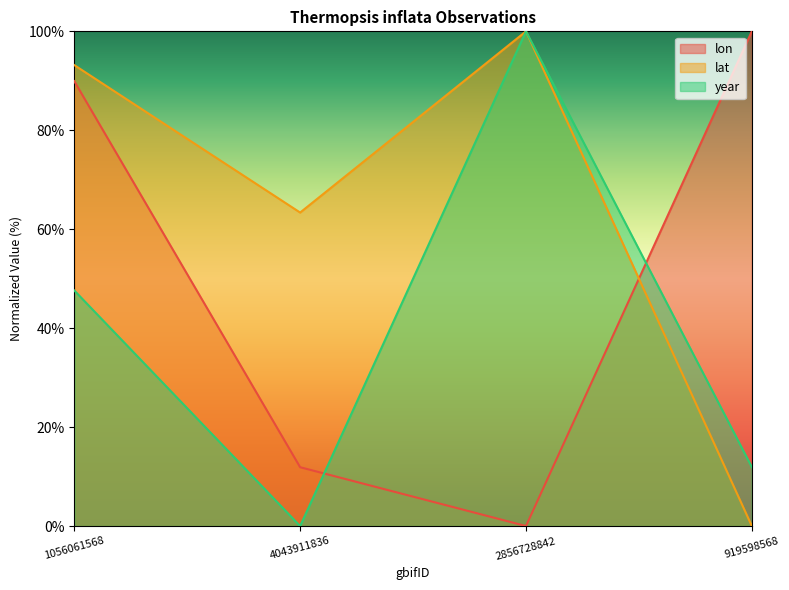

True or false: year and lat cross at least once.

False